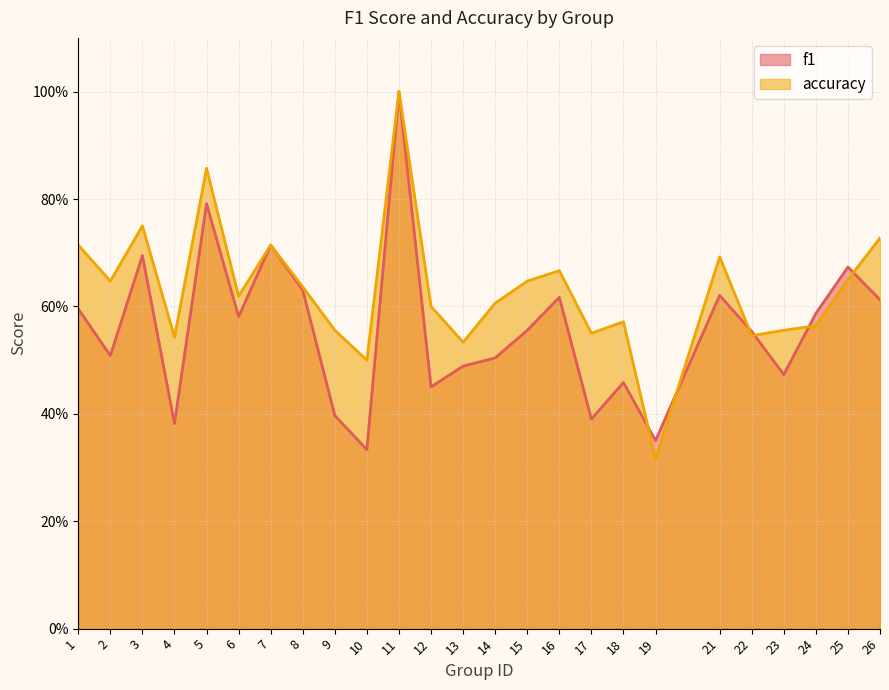

What are all the series names shown in the legend?

f1, accuracy